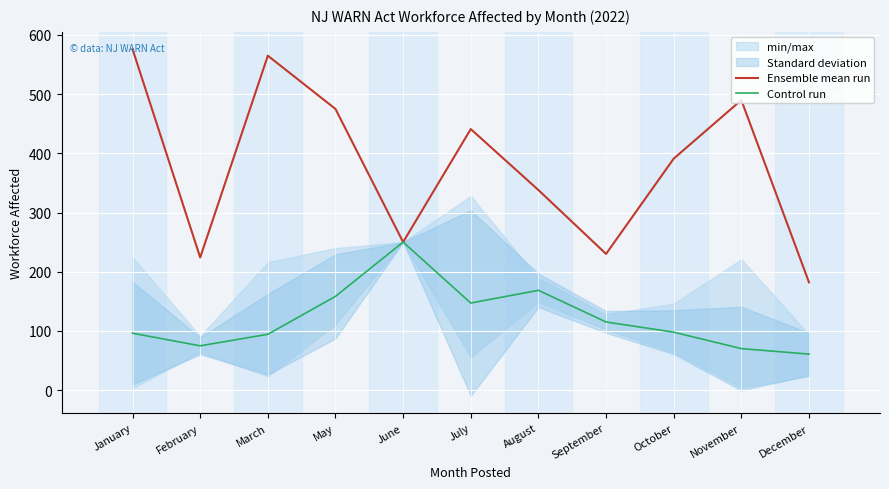

What is the sum of the Control run values at November and December?

130.7